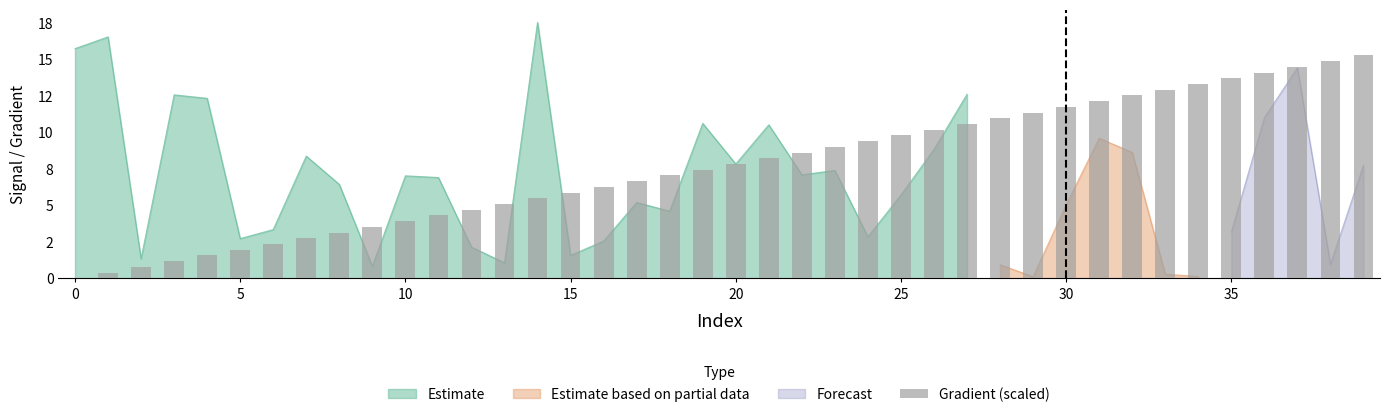

True or false: the data shows 11.3 at 17.

False